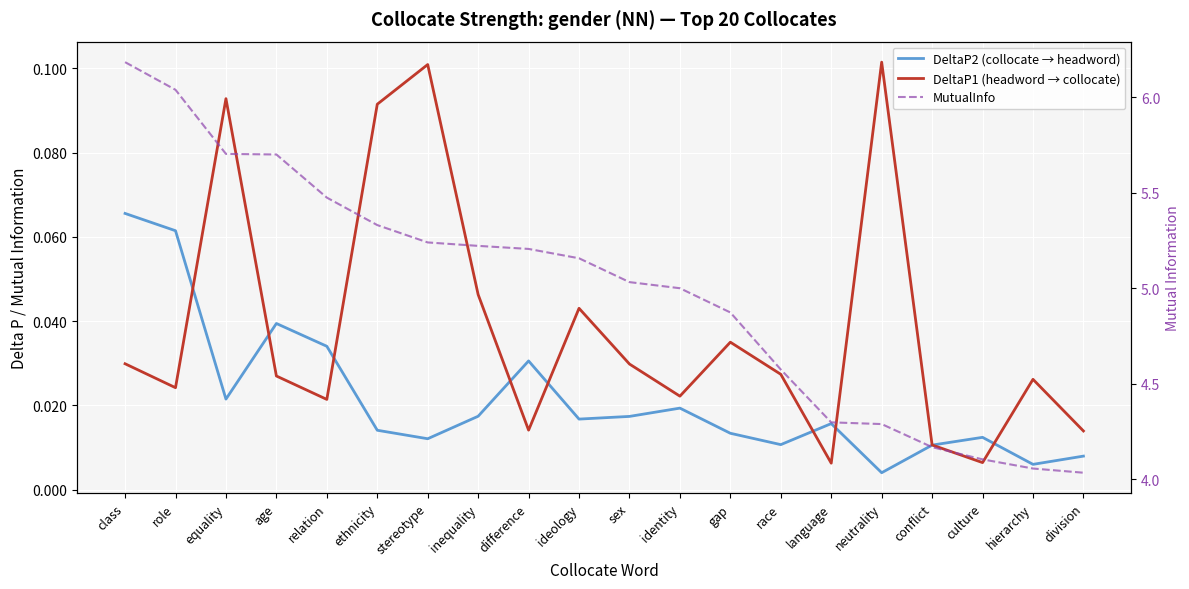

What are all the series names shown in the legend?

DeltaP2 (collocate → headword), DeltaP1 (headword → collocate), MutualInfo